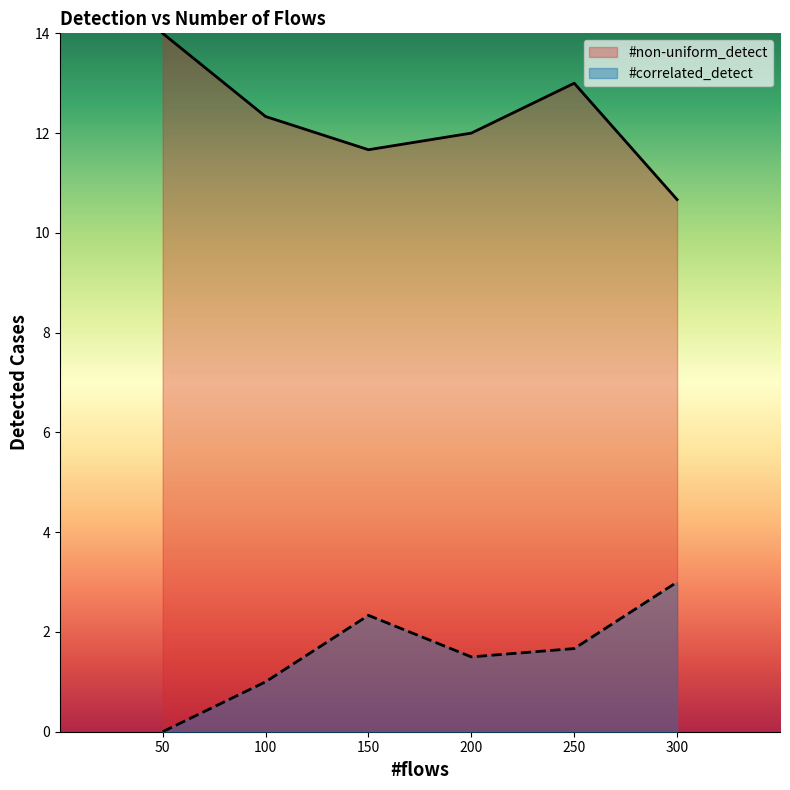

What is the difference between the highest and lowest values at 250?

11.3